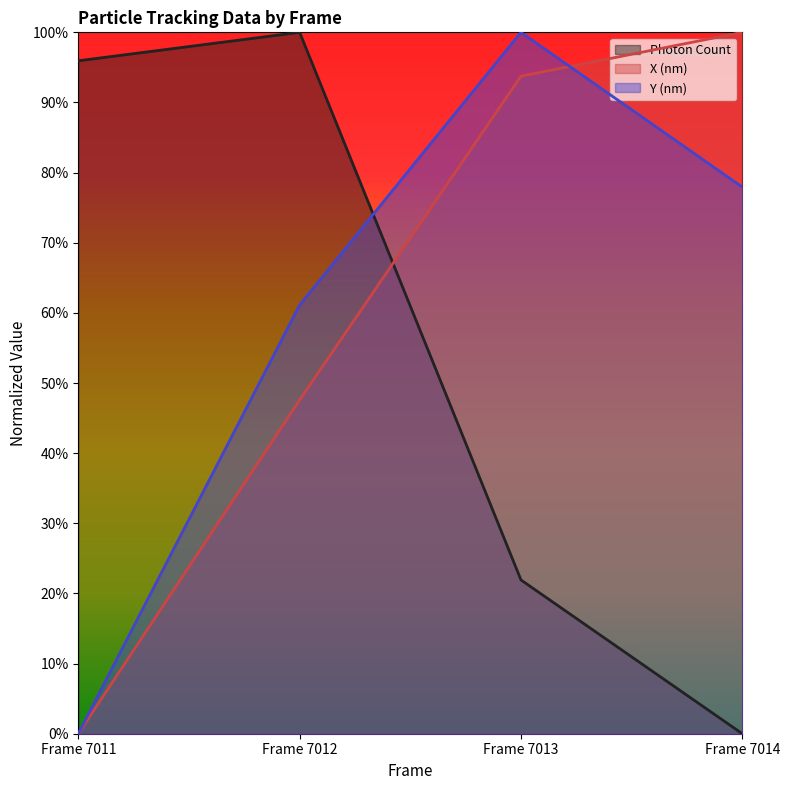

True or false: Photon Count and Y (nm) cross at least once.

True